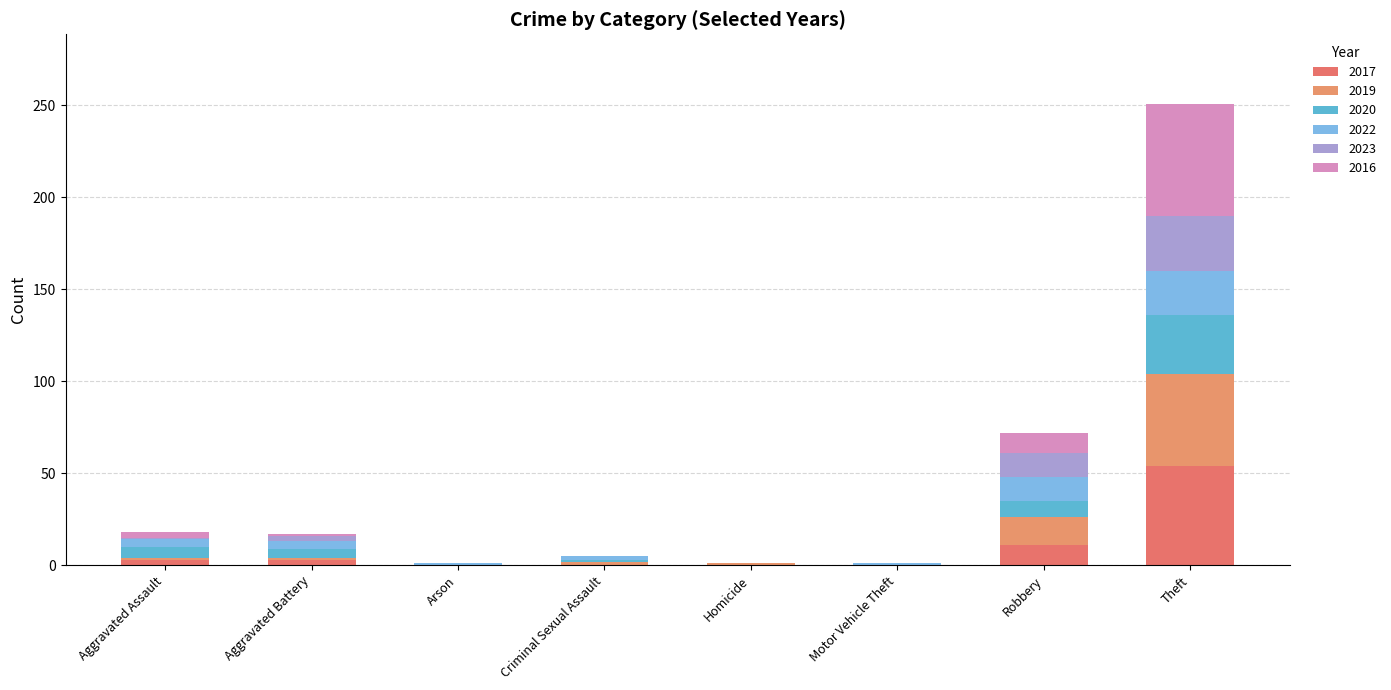

Read the 2017 value at Aggravated Assault, to the nearest 5.

5